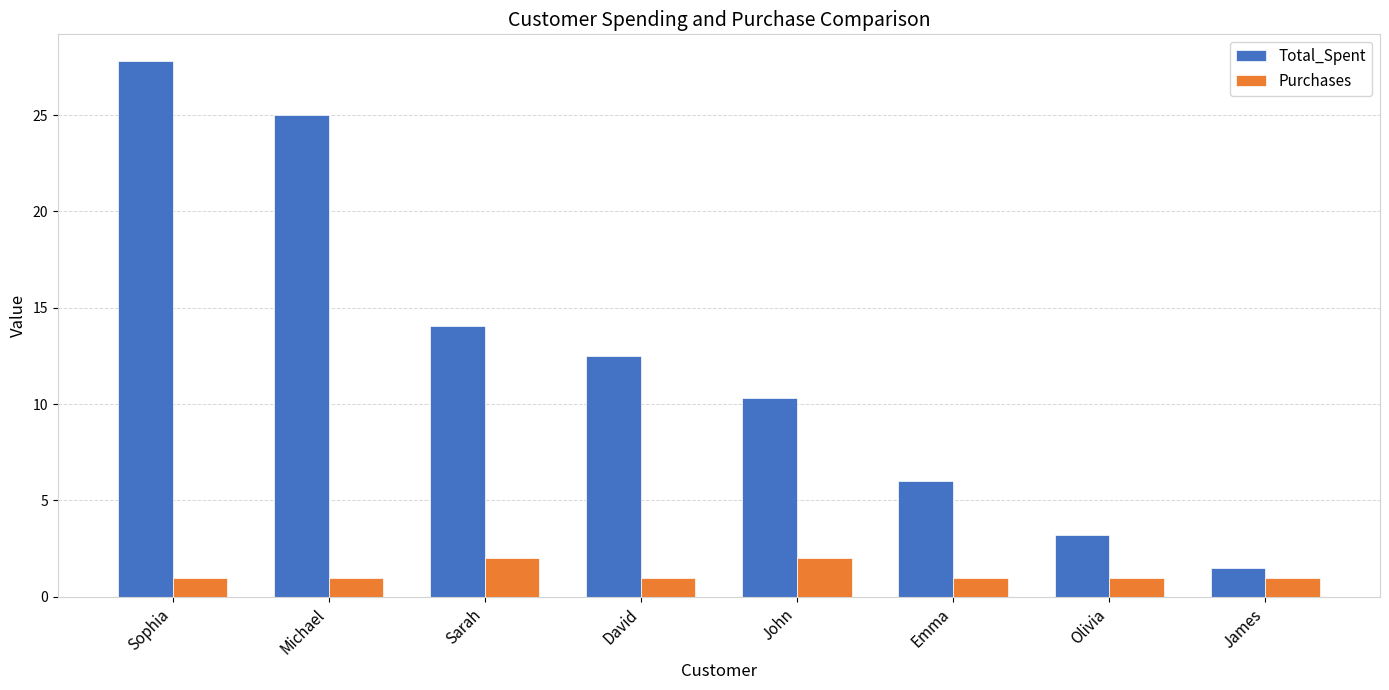

Reading left to right, what are all the values shown in this chart?

Total_Spent: 27.8	25.0	14.1	12.5	10.3	6.0	3.2	1.5
Purchases: 1.0	1.0	2.0	1.0	2.0	1.0	1.0	1.0